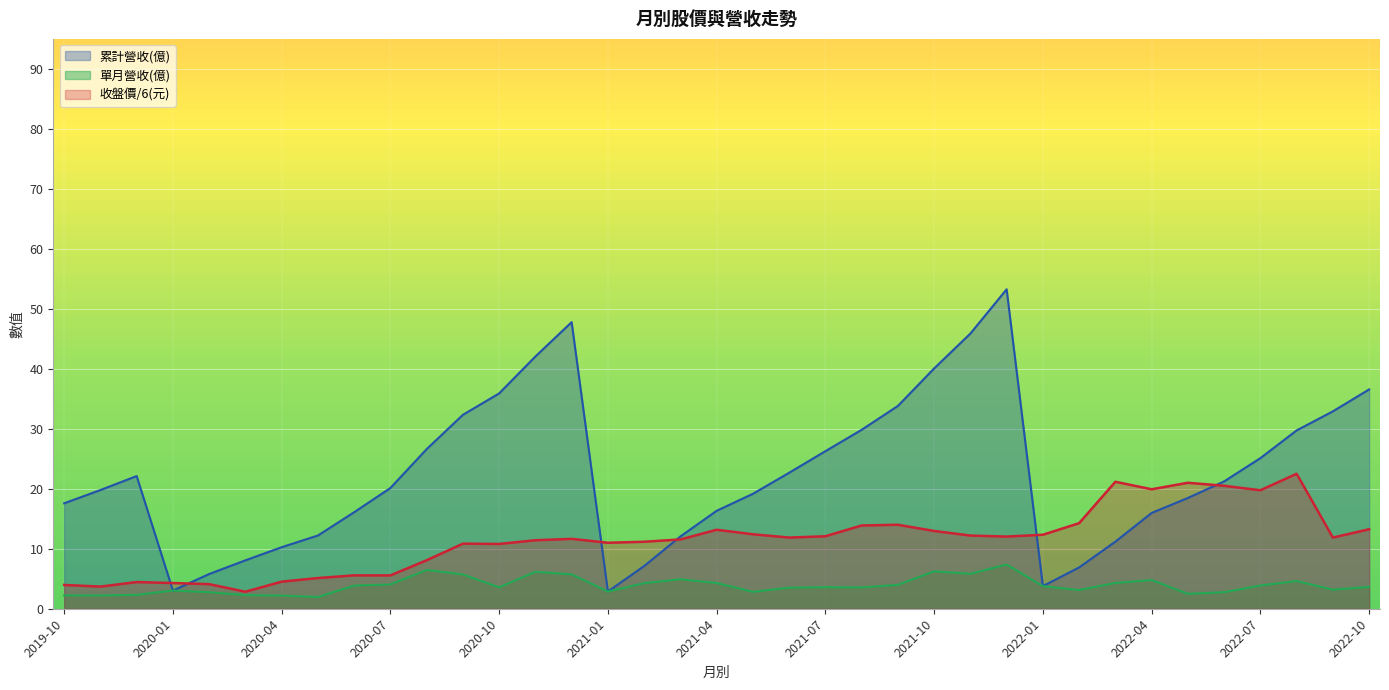

What is the value of the 單月營收 point at the 27th from the left?

7.4